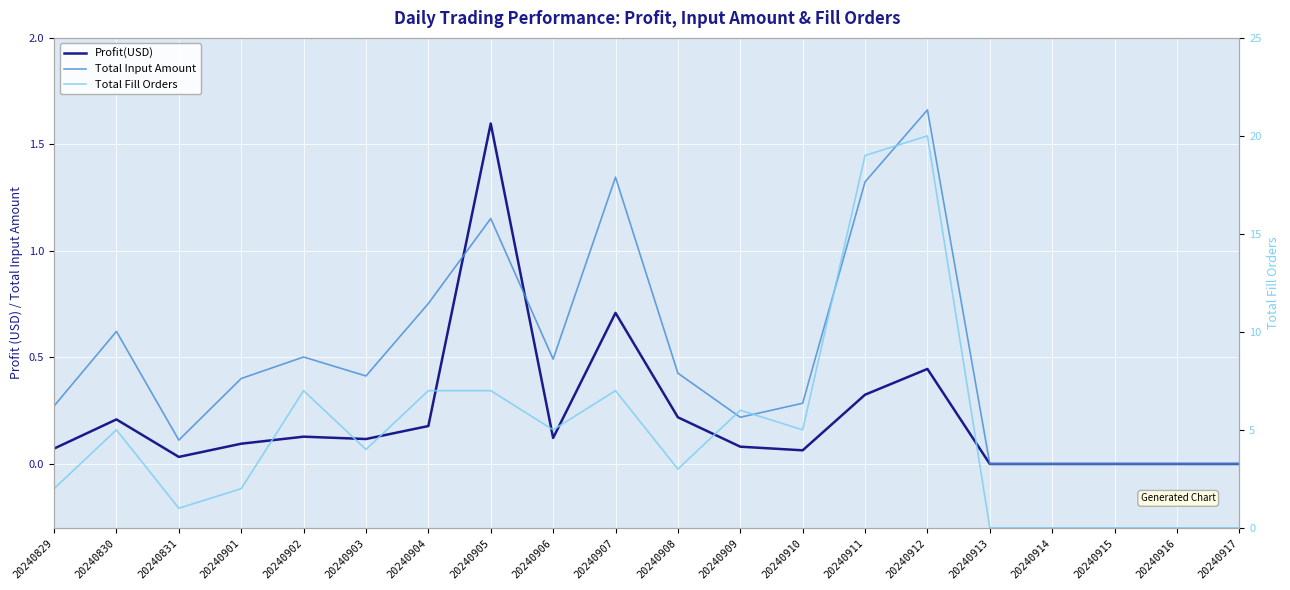

True or false: Total Fill Orders and Profit(USD) cross at least once.

False